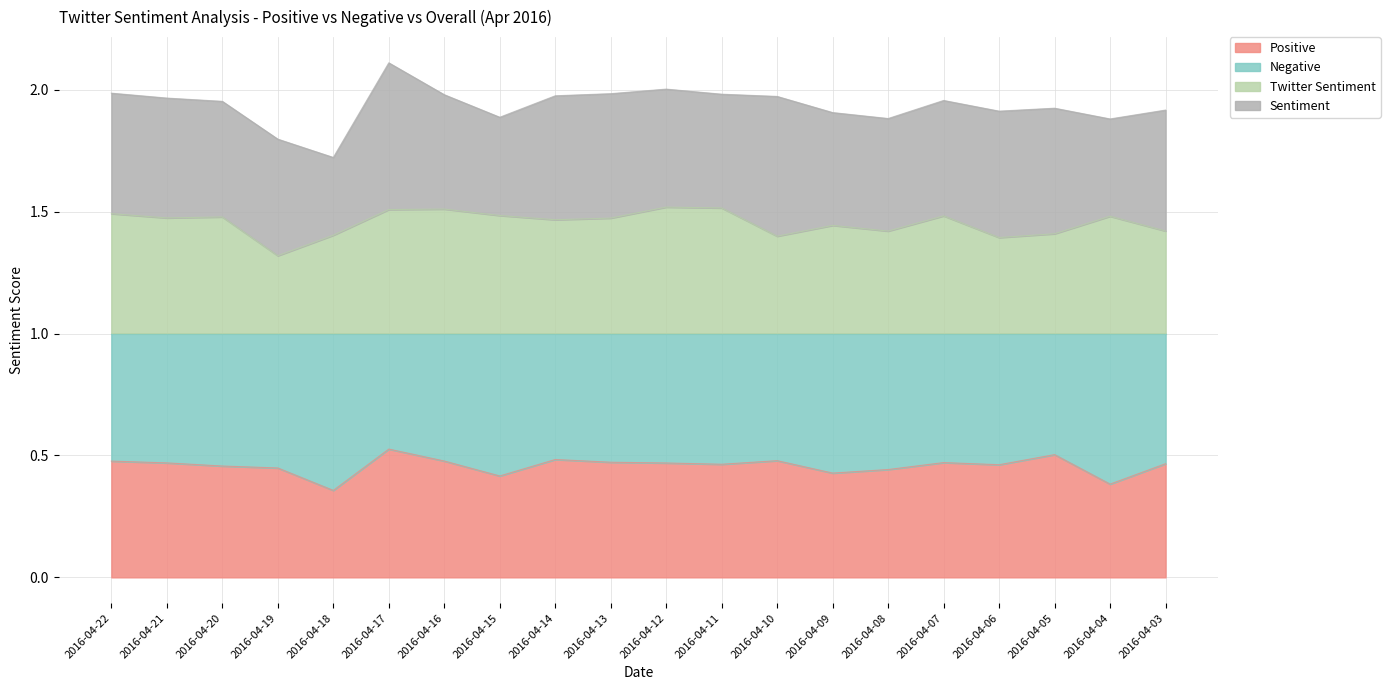

True or false: Positive has more than 2 interior local peaks.

True